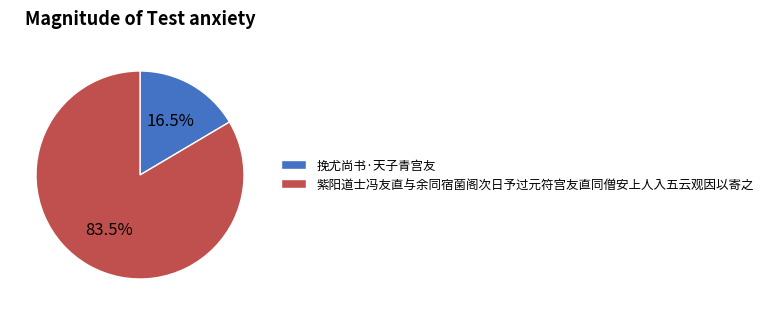

What is the ratio of the value at 挽尤尚书·天子青宫友 to the value at 紫阳道士冯友直与余同宿菌阁次日予过元符宫友直同僧安上人入五云观因以寄之?

0.2